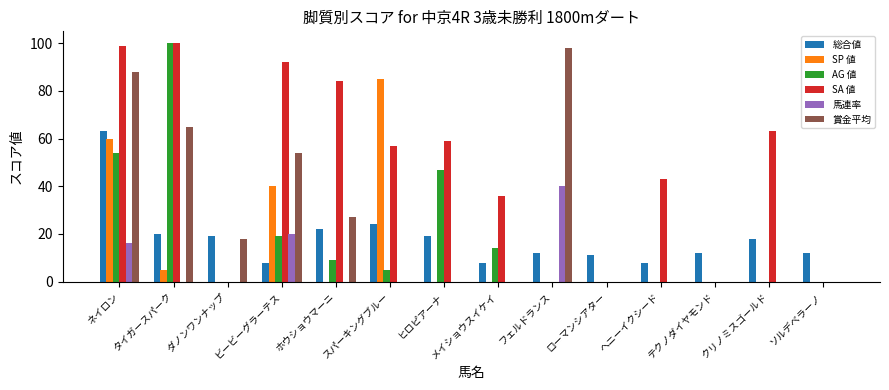

Does the chart contain stacked bars?

No